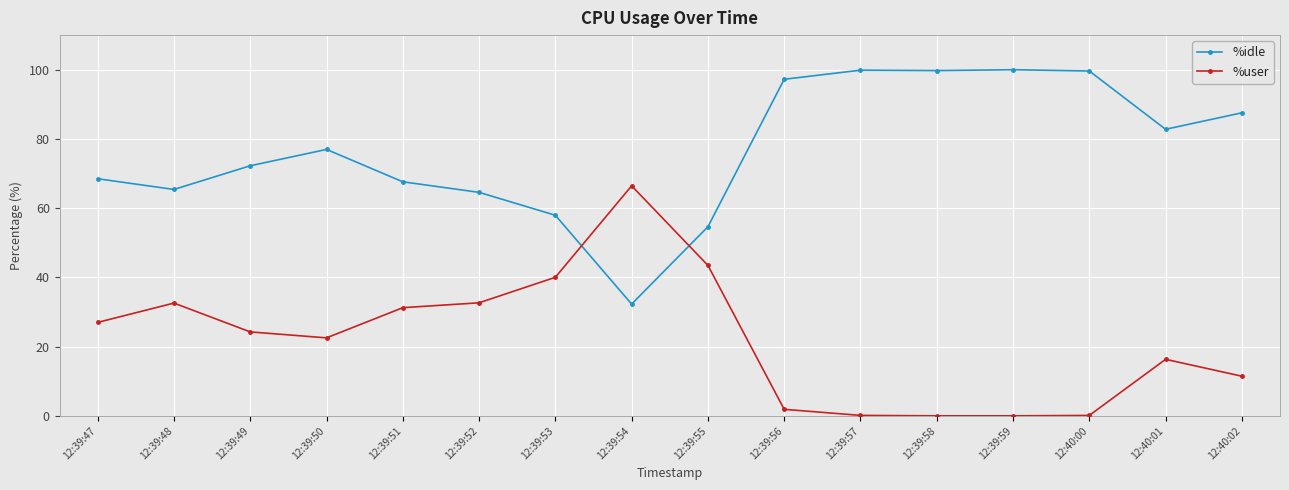

What position from the left is 12:39:52?

6